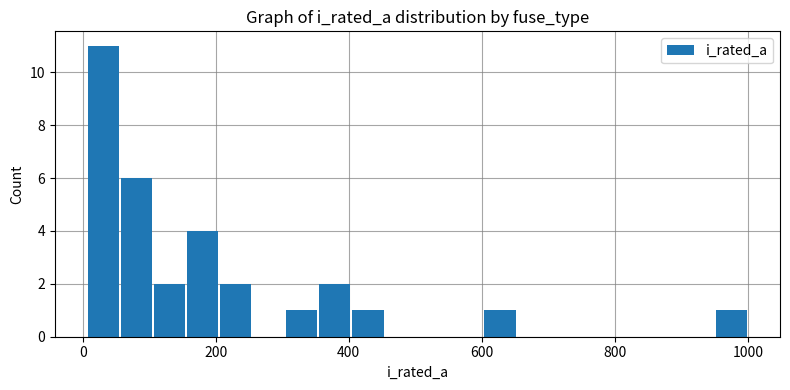

Read against the x-axis, roughly where is the centre of the tallest bar?

40